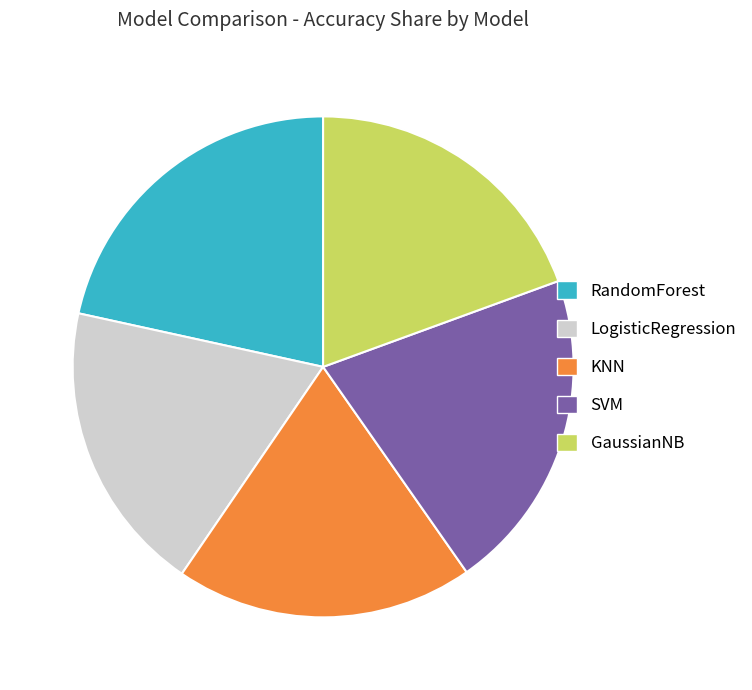

True or false: RandomForest accounts for 33% of the total.

False